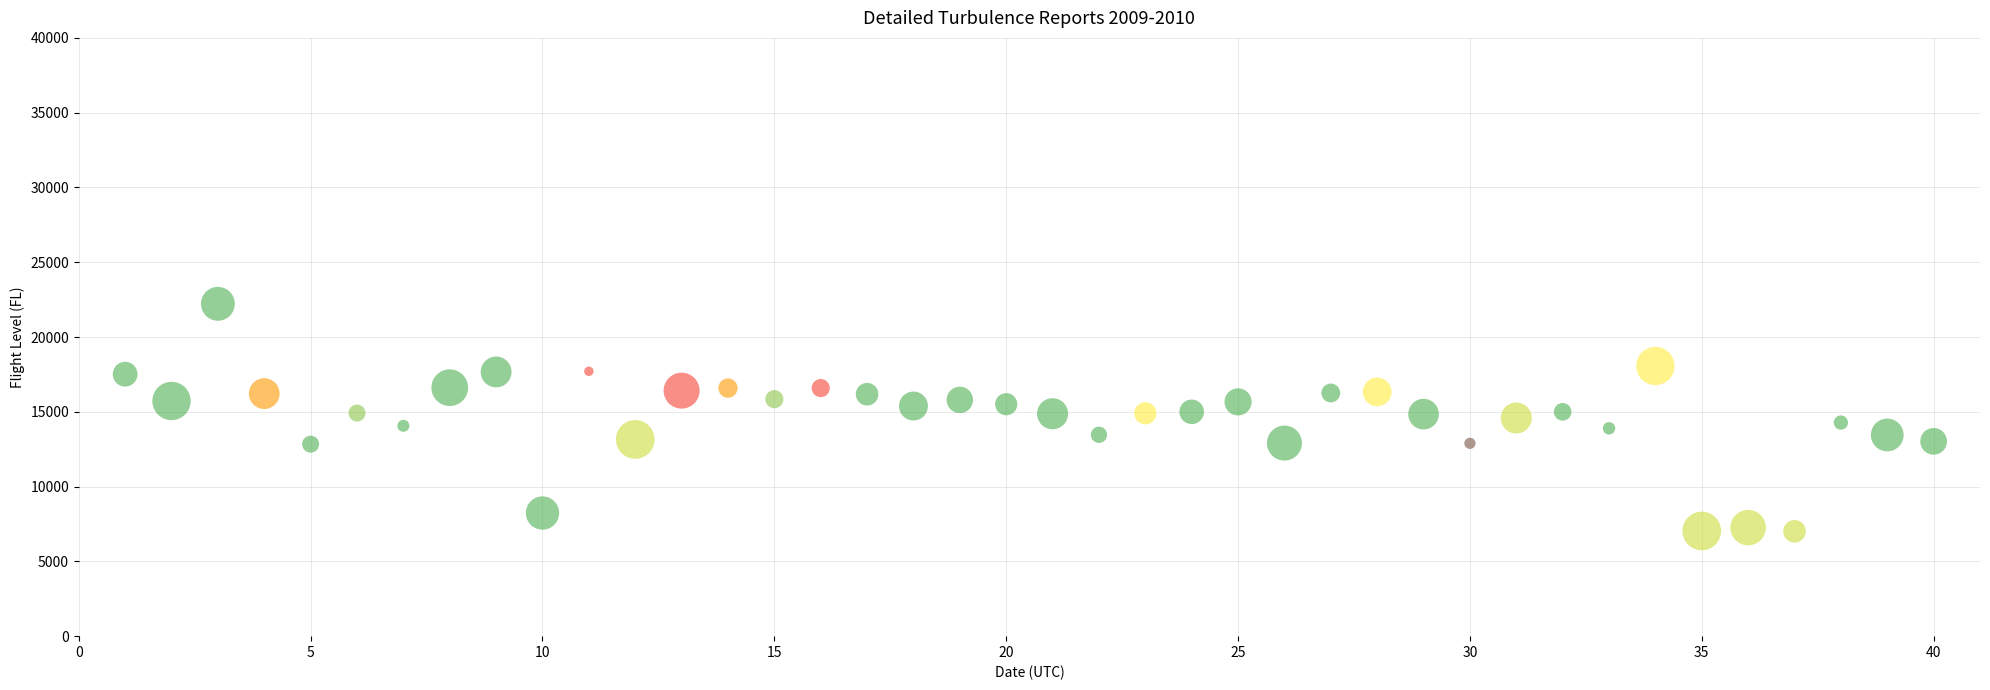

What is the range of X values (max minus min)?

39.0